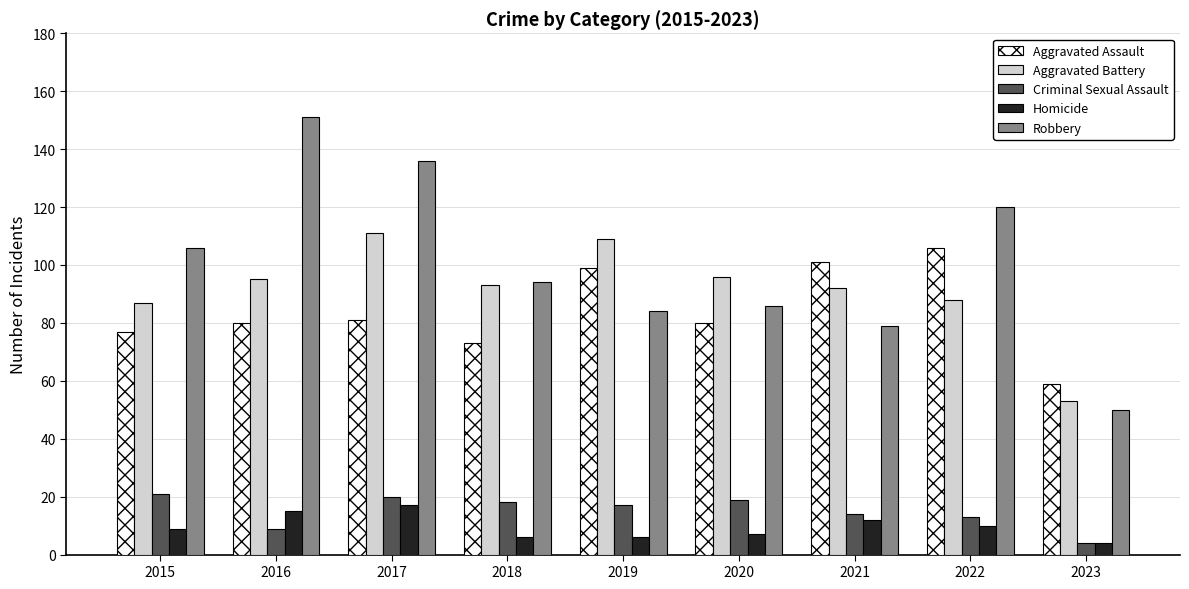

Between 2021 and 2022, which series saw the biggest shift?

Robbery